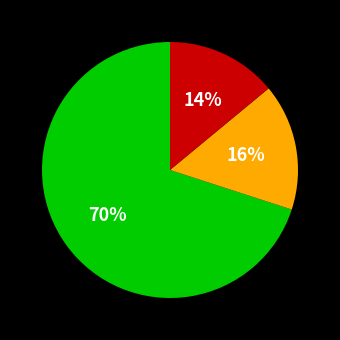

Is there a majority slice in this chart?

Yes